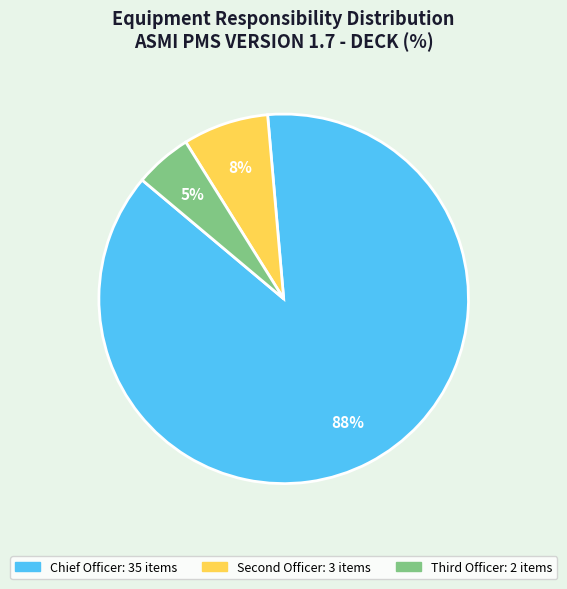

To the nearest percent, what is the average slice percentage?

33%